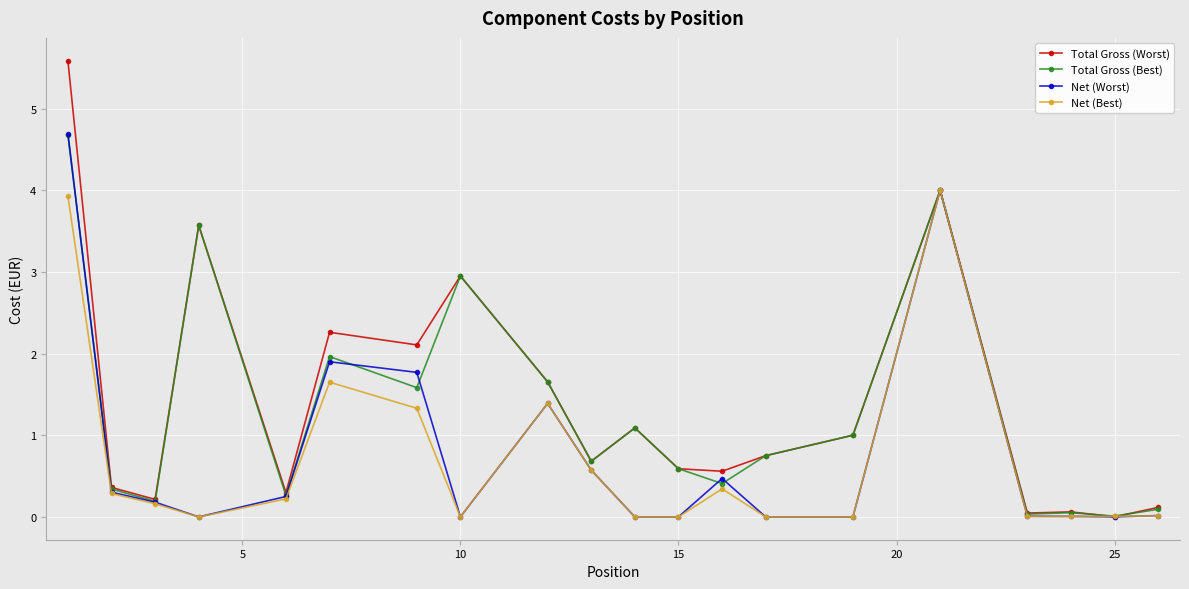

True or false: Total Gross (Best) has more than 0 points higher than both neighbors.

True